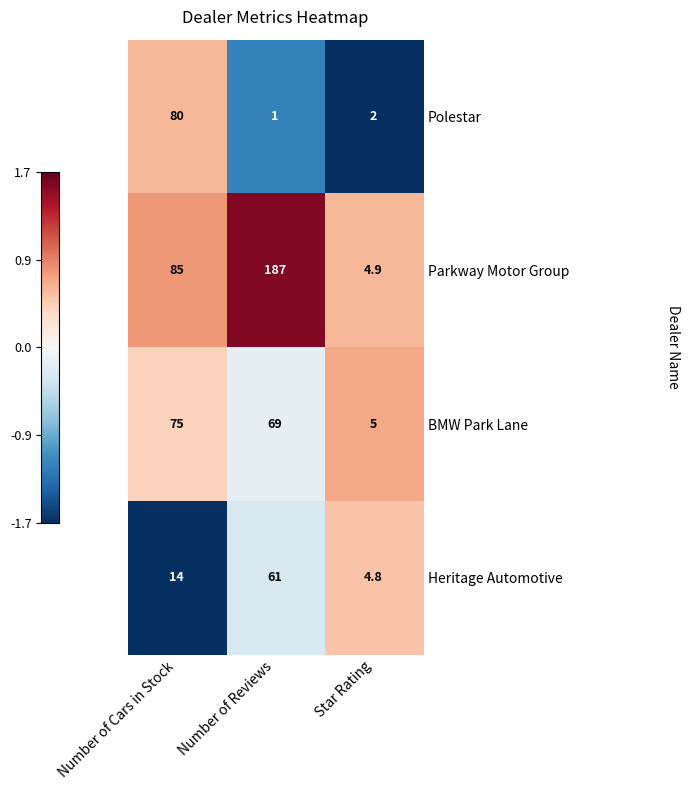

The value of Parkway Motor Group at Number of Reviews is 187.0. True or false?

True